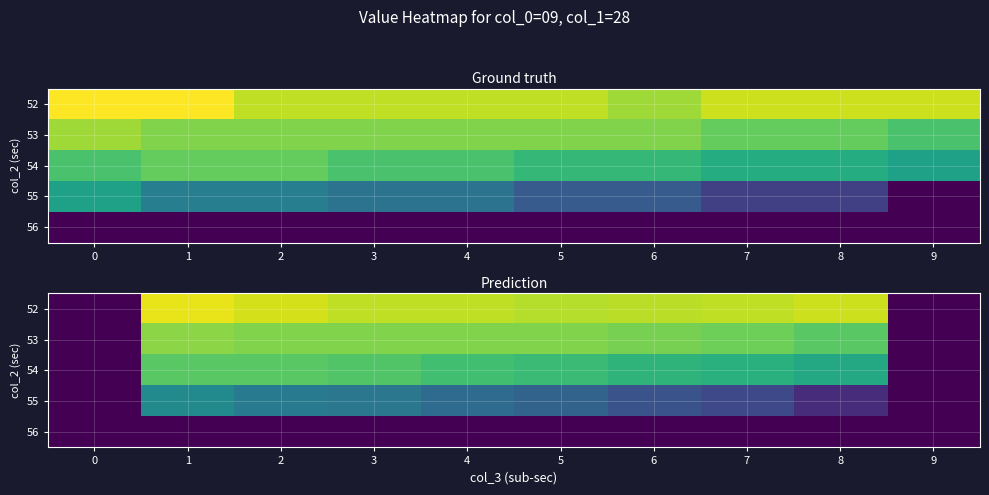

Rank the series at 4 from highest to lowest value.

52, 53, 54, 55, 56